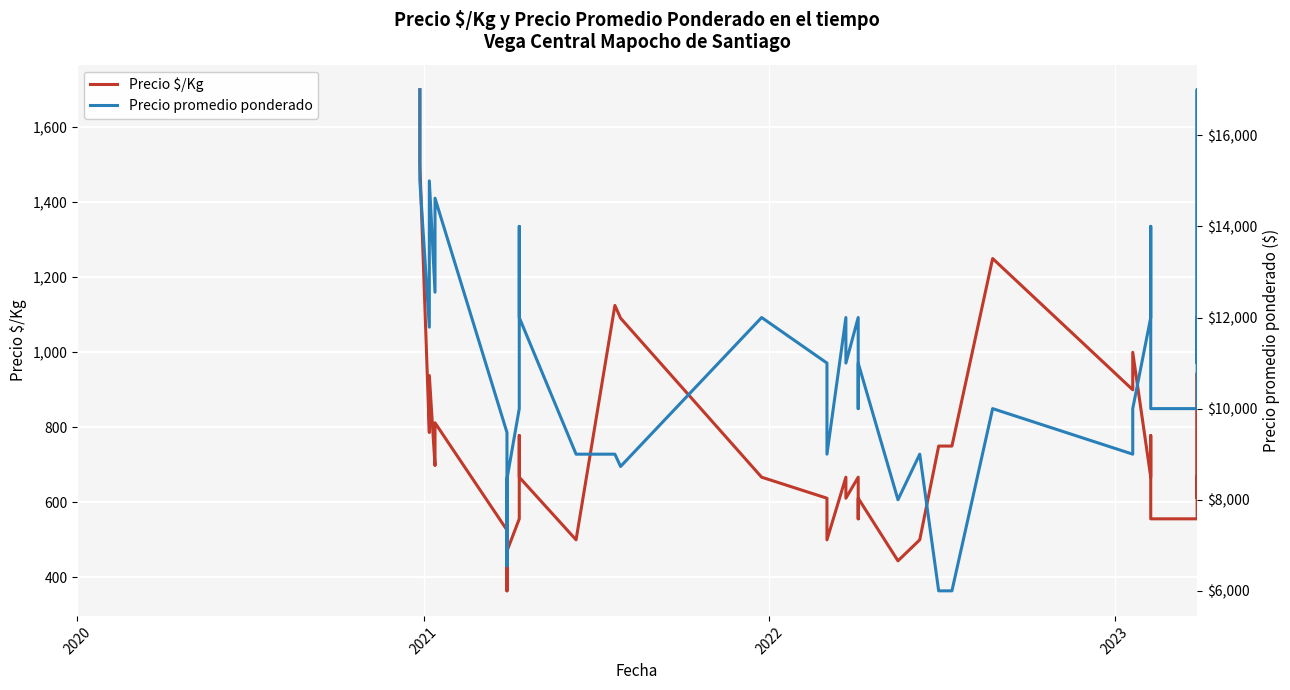

What is the highest value of the Precio promedio ponderado series?

17000